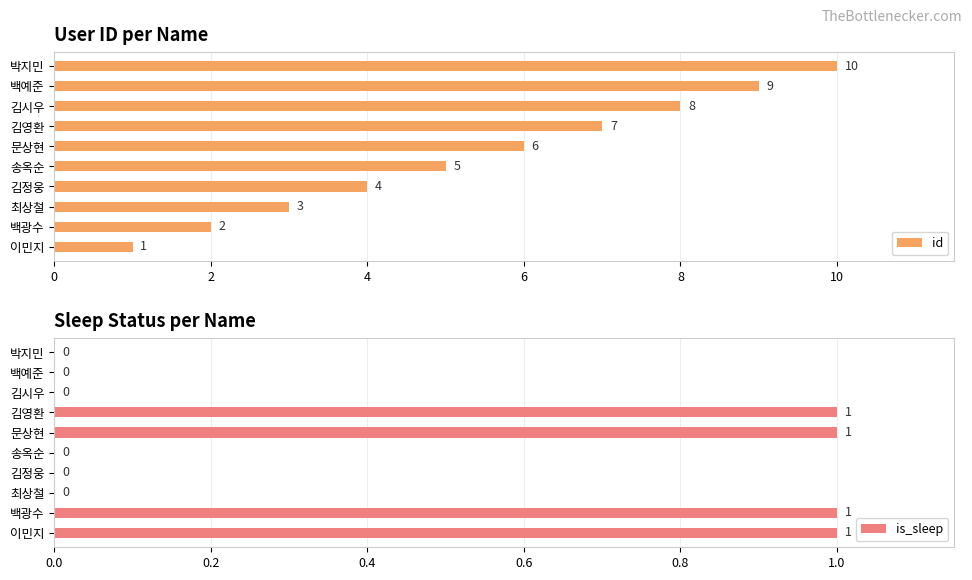

What is the difference between the maximum and minimum values in the id series?

9